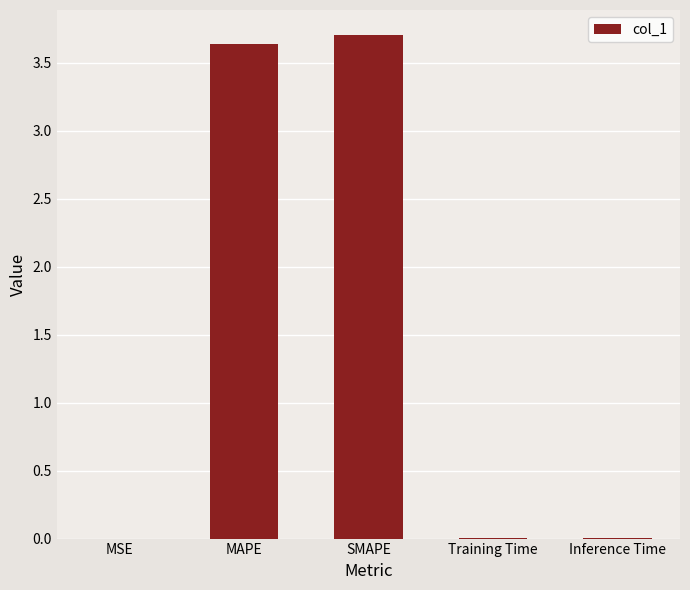

Are the bars horizontal?

No